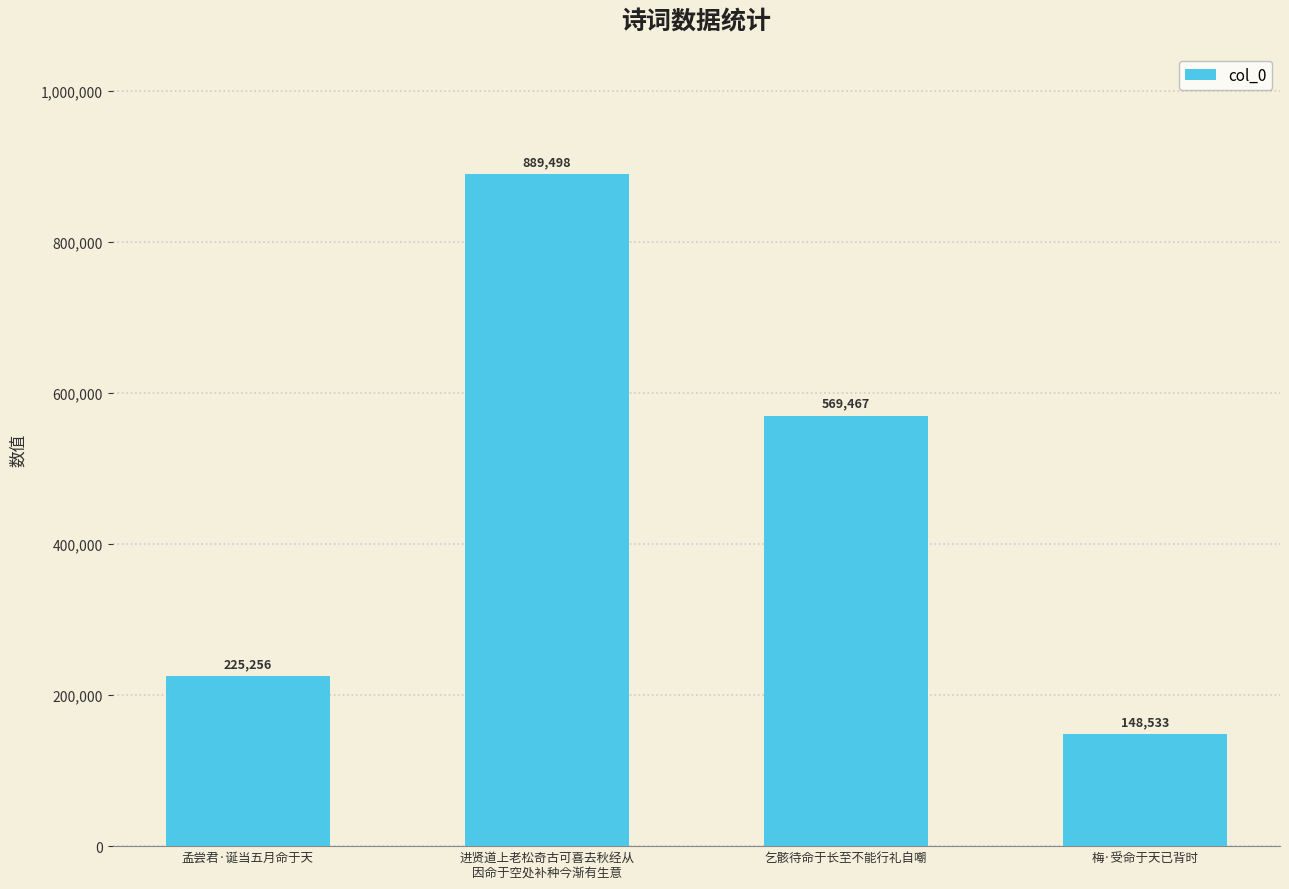

True or false: the data shows 1004819 at 乞骸待命于长至不能行礼自嘲.

False